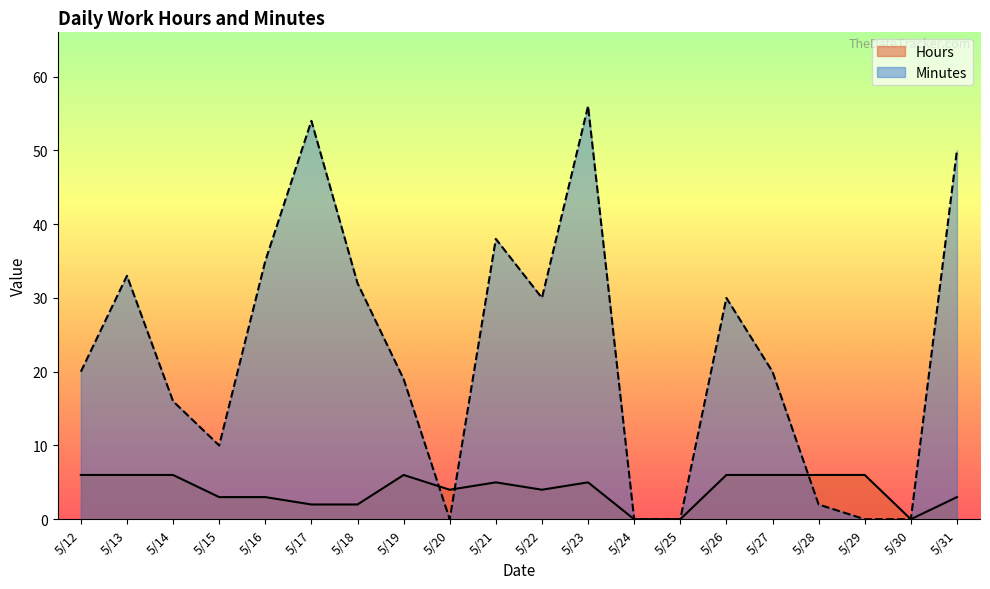

Does the chart have visible grid lines?

No